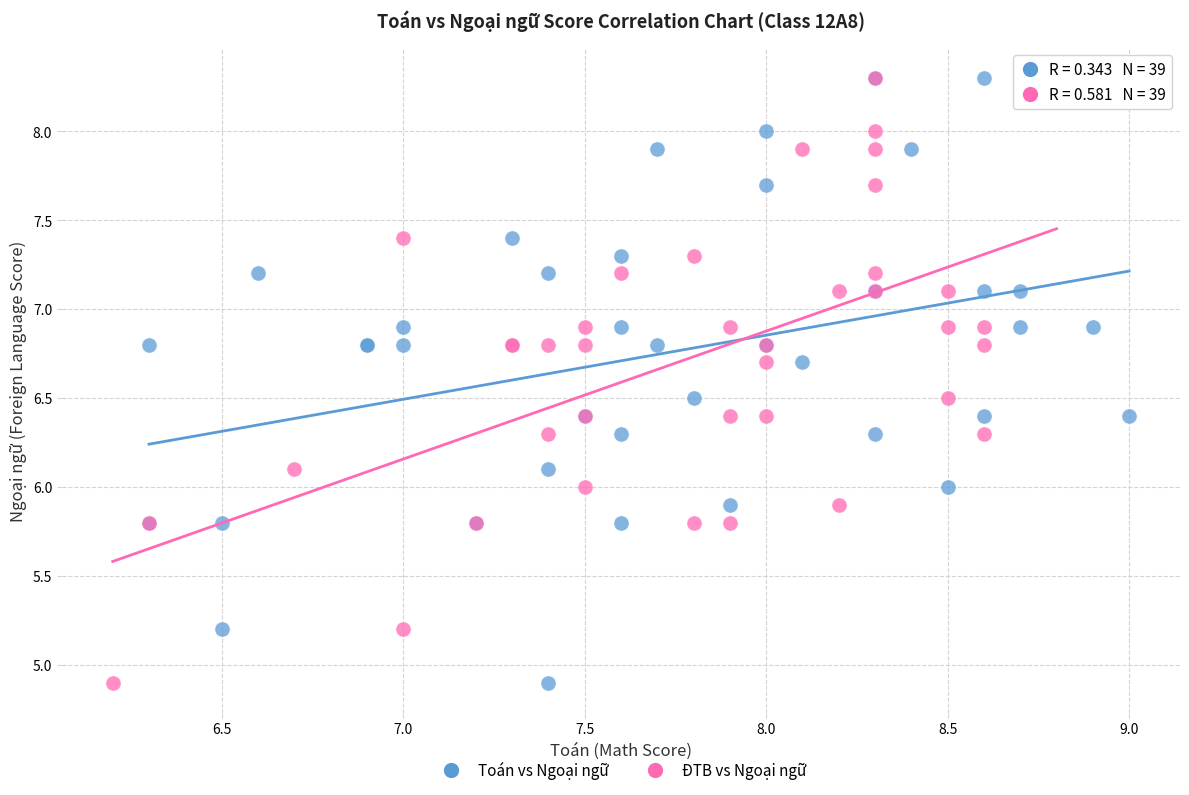

What are all the series names shown in the legend?

Toán vs Ngoại ngữ, ĐTB vs Ngoại ngữ